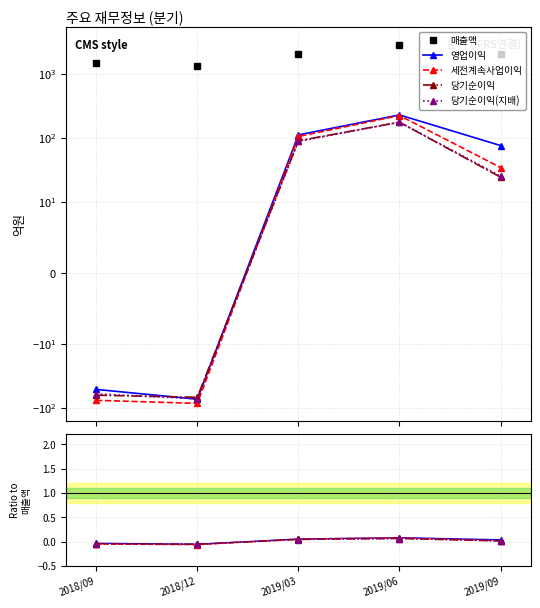

How many categories are shown in the chart?

5